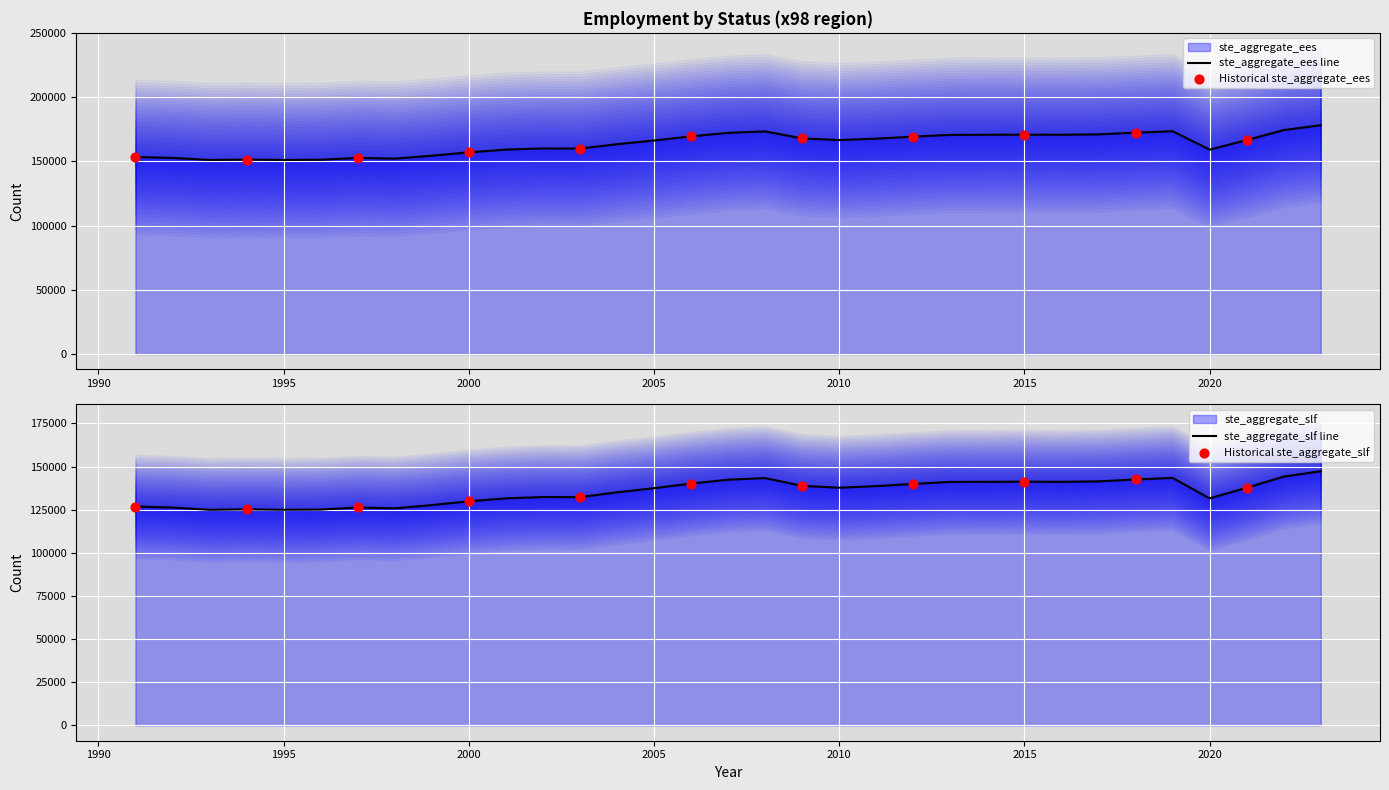

Approximately how many times larger is the value at 2014 compared to 2018?

1.0